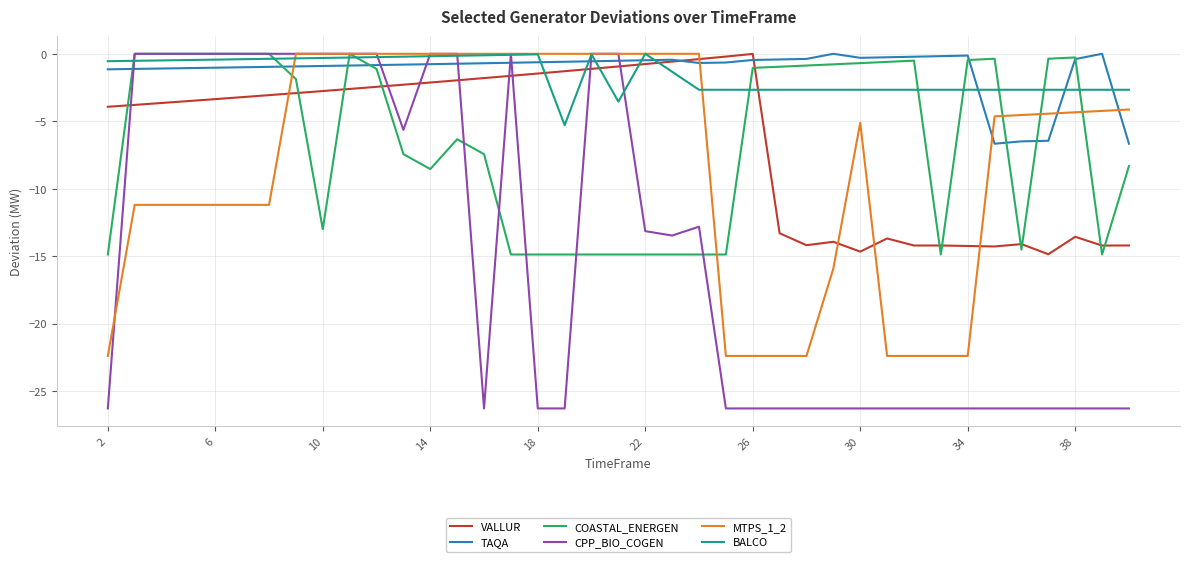

True or false: MTPS_1_2 and COASTAL_ENERGEN cross at least once.

True